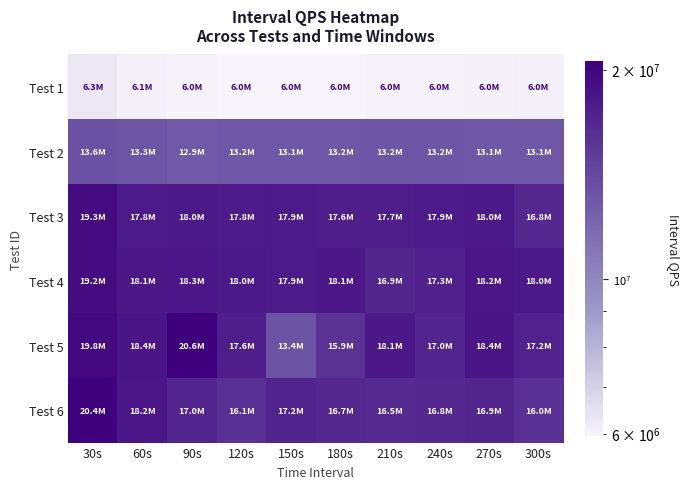

Which series has the widest spread of values?

Test 5